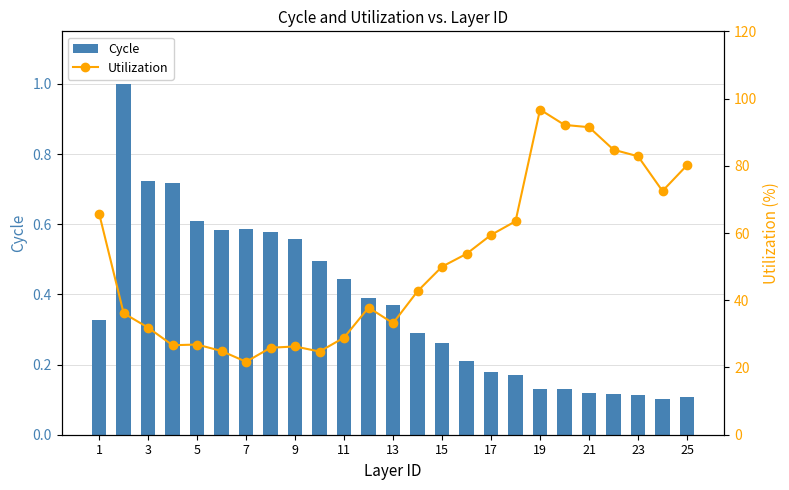

Where does the Utilization series first go above 42?

1